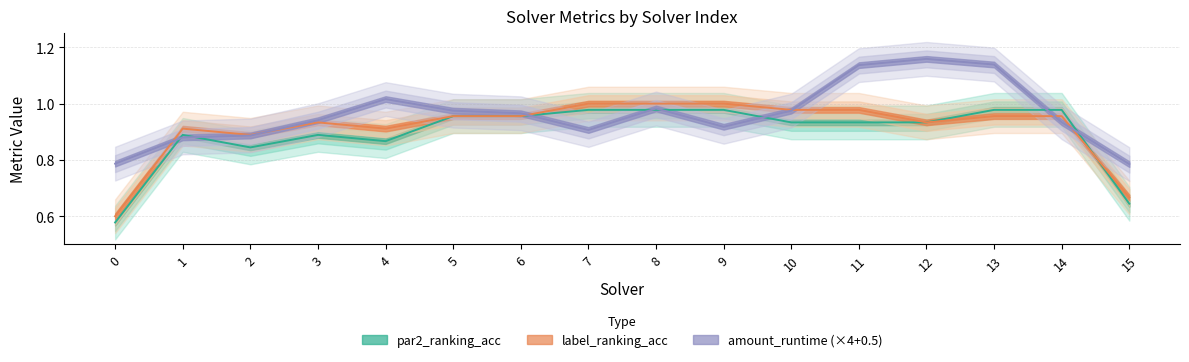

How many interior local peaks does the label_ranking_acc series have?

3